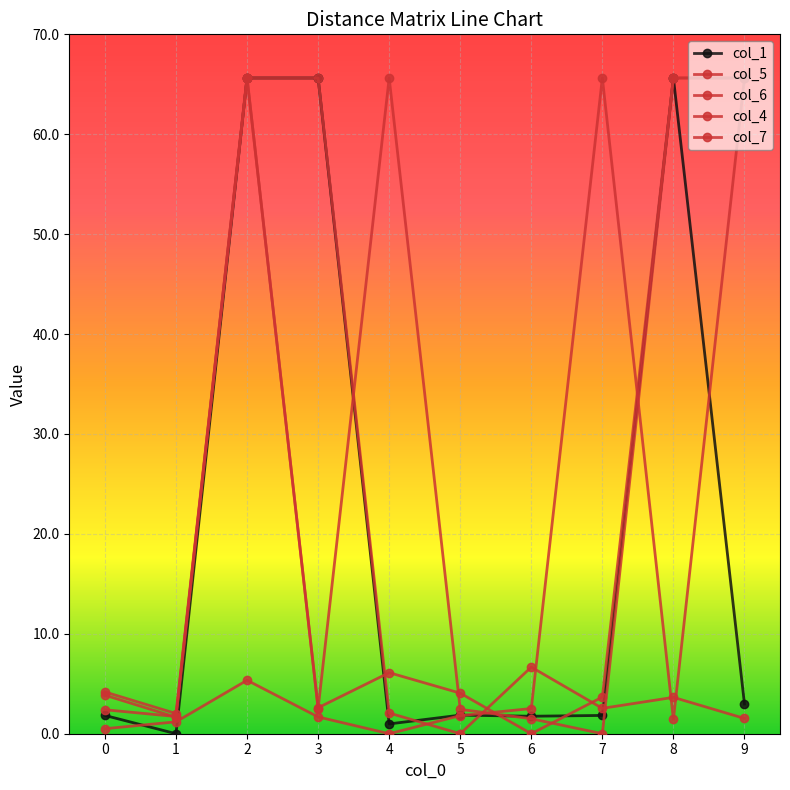

Does the chart have visible grid lines?

Yes